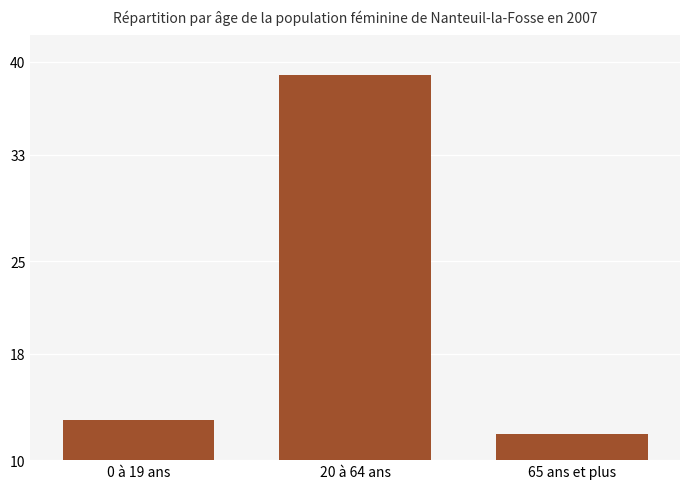

List the labels in order of value, smallest first.

65 ans et plus, 0 à 19 ans, 20 à 64 ans